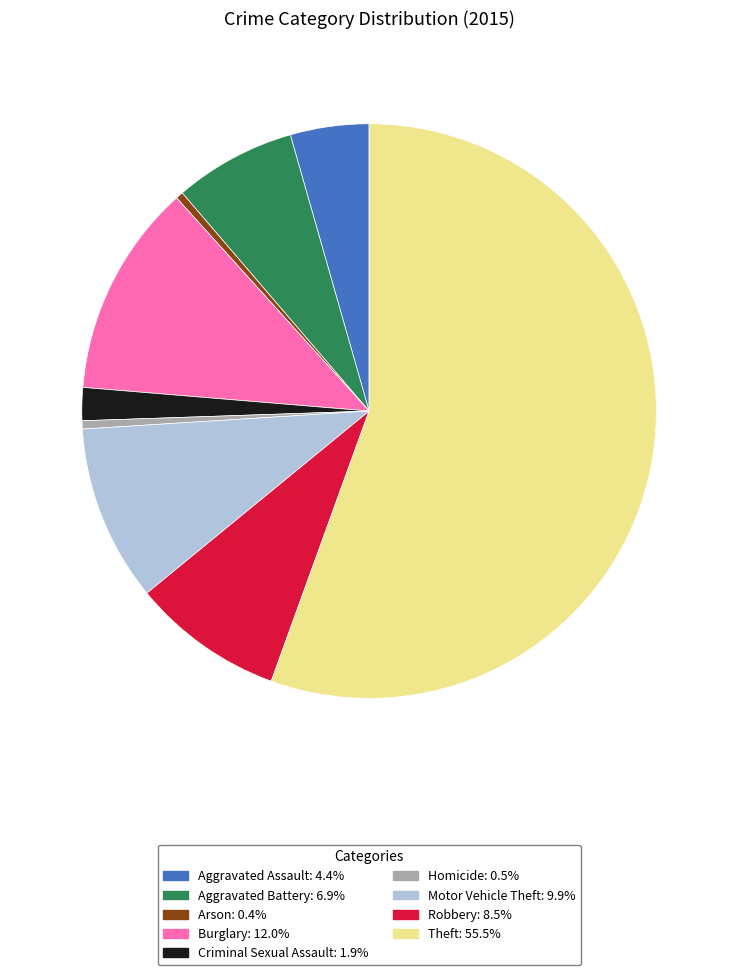

True or false: Criminal Sexual Assault accounts for 2% of the total.

True